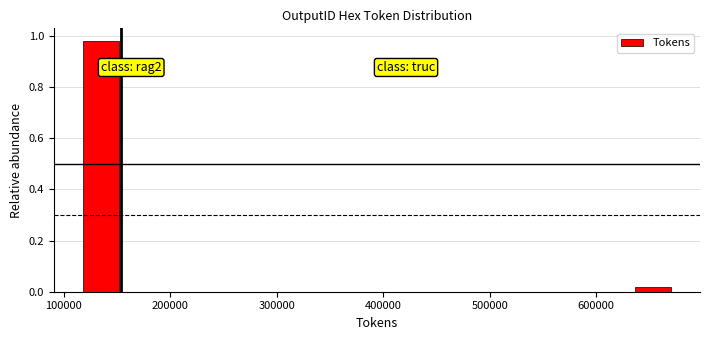

Read against the x-axis, roughly where is the centre of the tallest bar?

130000